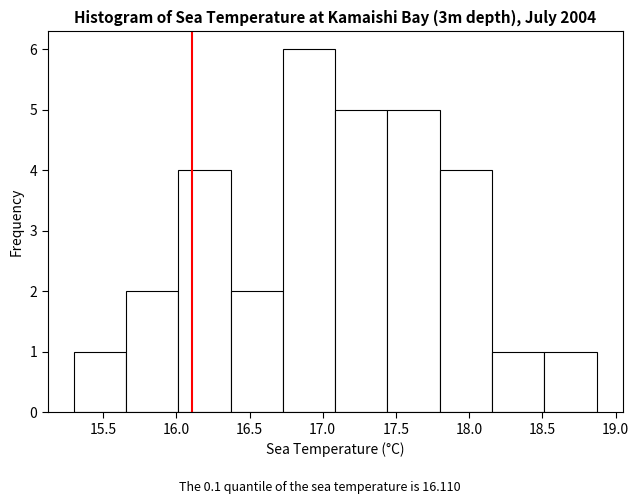

Reading left to right, transcribe this chart: for each bar, give the range it covers on the x-axis and its height. Neither the bar edges nor the heights are printed on the chart, so give them approximately, as read against the axes.

15.30 to 15.65: 1
15.65 to 16.00: 2
16.00 to 16.35: 4
16.35 to 16.75: 2
16.75 to 17.10: 6
17.10 to 17.45: 5
17.45 to 17.80: 5
17.80 to 18.15: 4
18.15 to 18.50: 1
18.50 to 18.85: 1